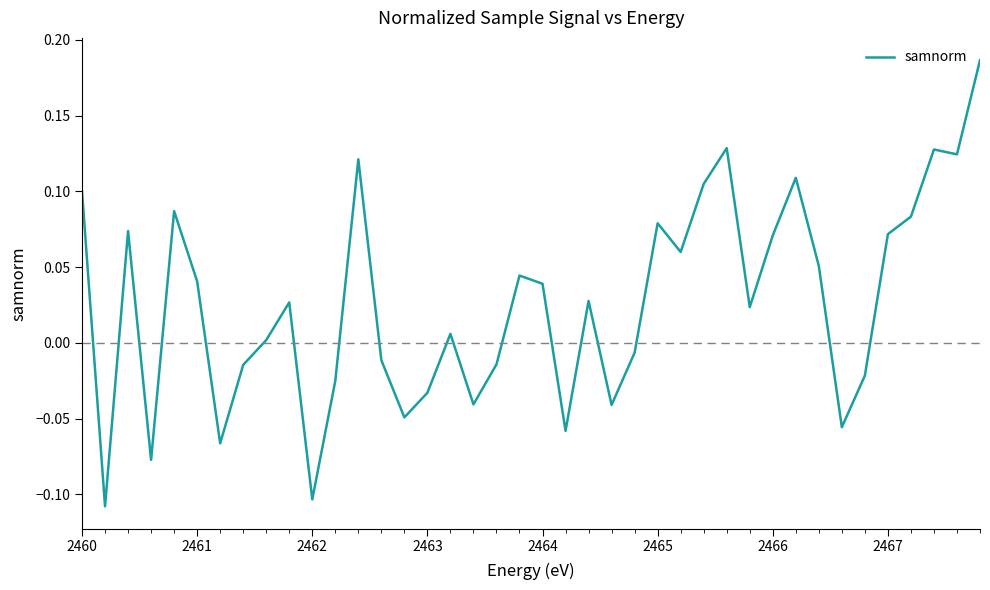

Count the number of values greater than 0.

24